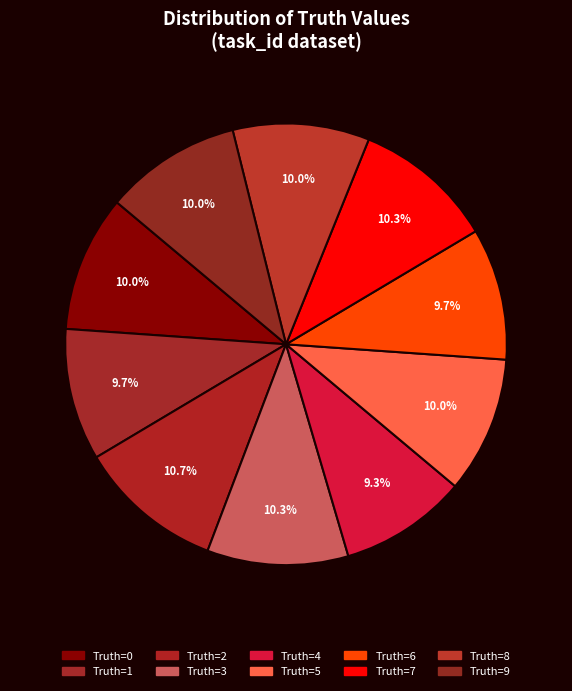

To the nearest percent, what is the average slice percentage?

10%